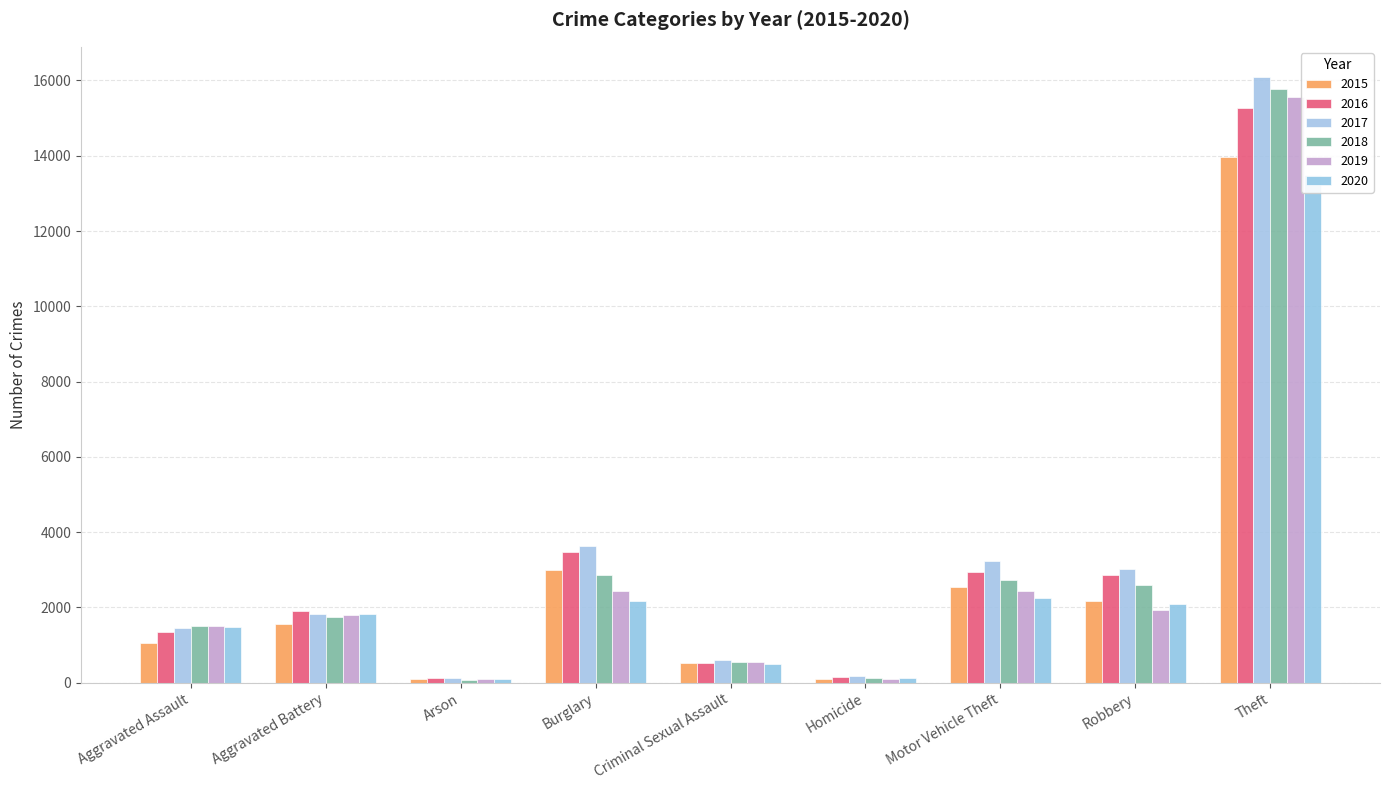

What is the difference between the maximum and second lowest values in the 2017 series?

15920